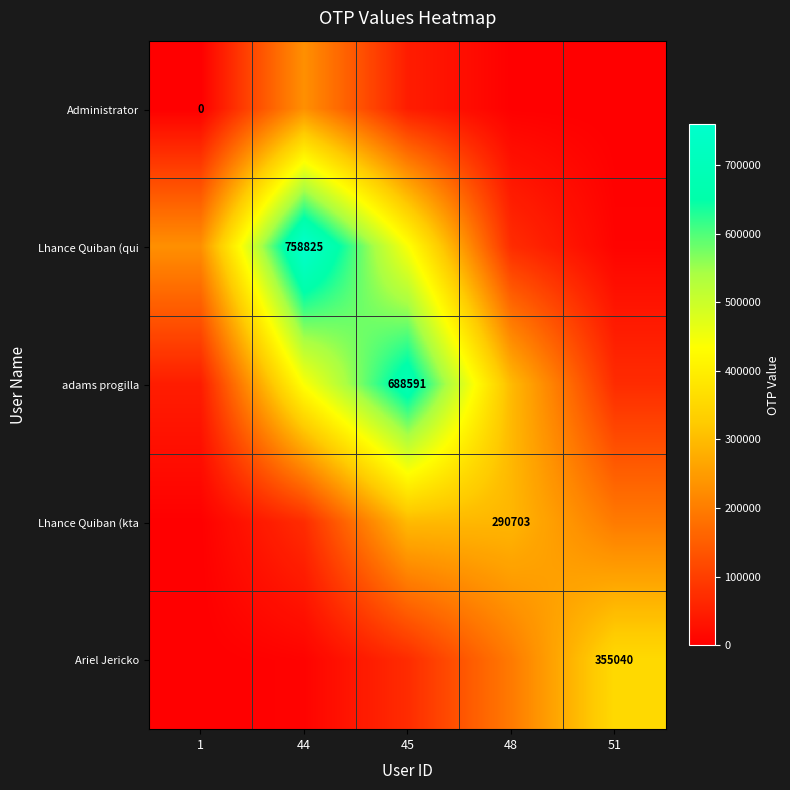

At which label does Lhance Quiban (kta reach its minimum?

1